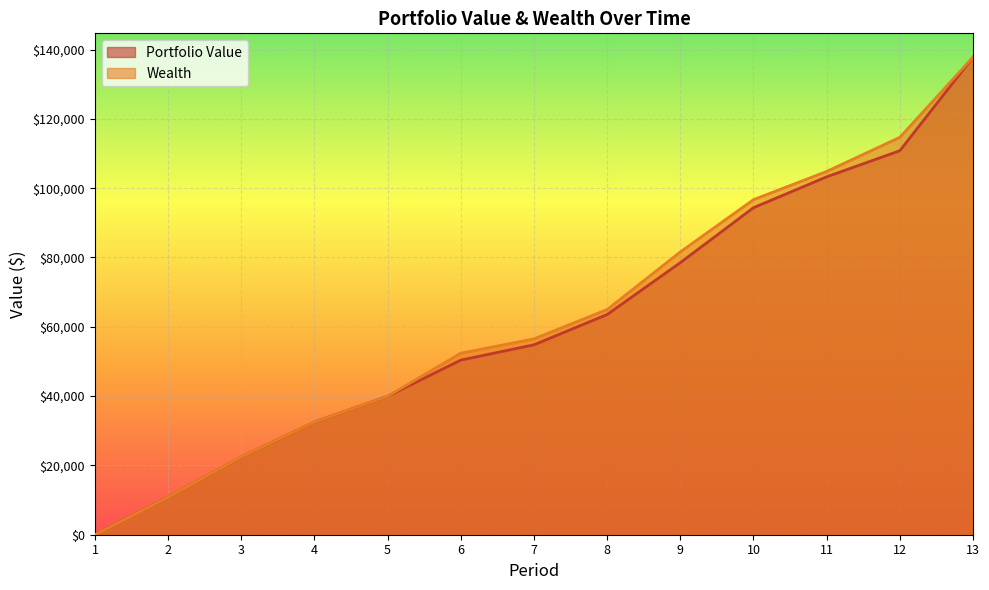

Rank the categories by Portfolio Value value from highest to lowest.

13, 12, 11, 10, 9, 8, 7, 6, 5, 4, 3, 2, 1